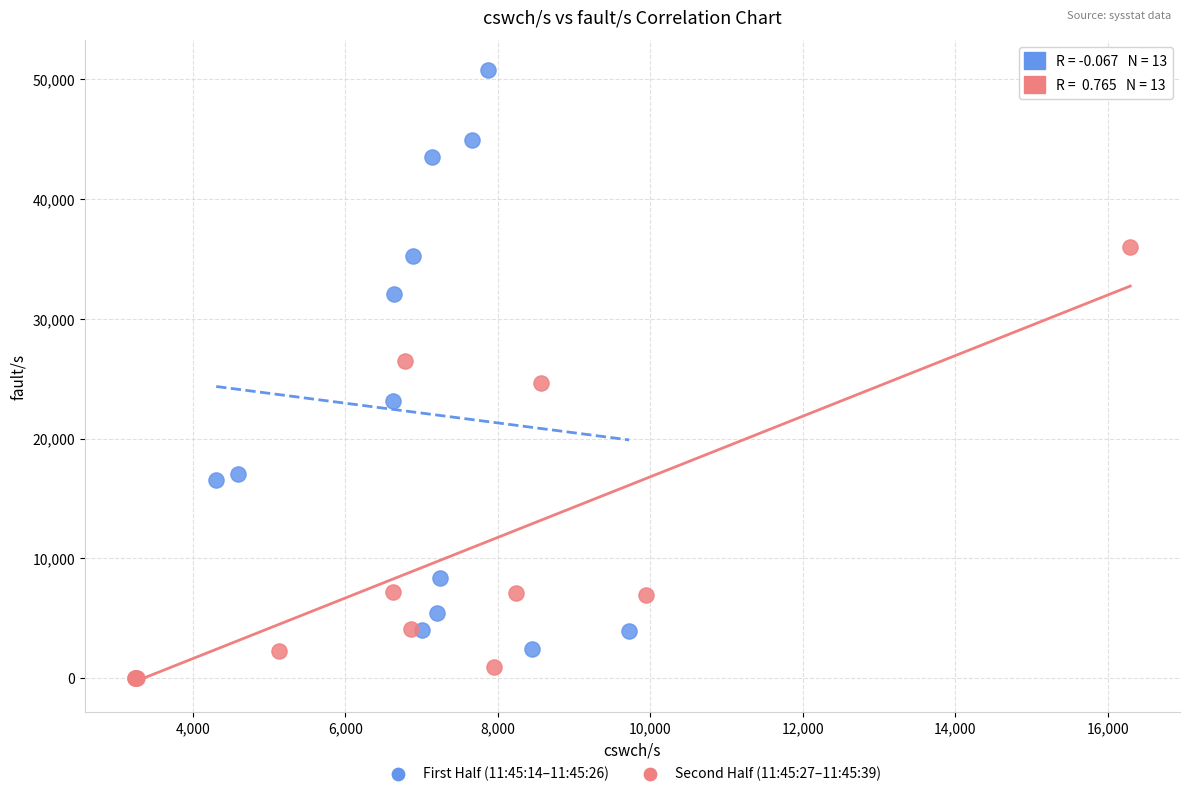

Which series has the largest Y range (max minus min)?

First Half (11:45:14–11:45:26)